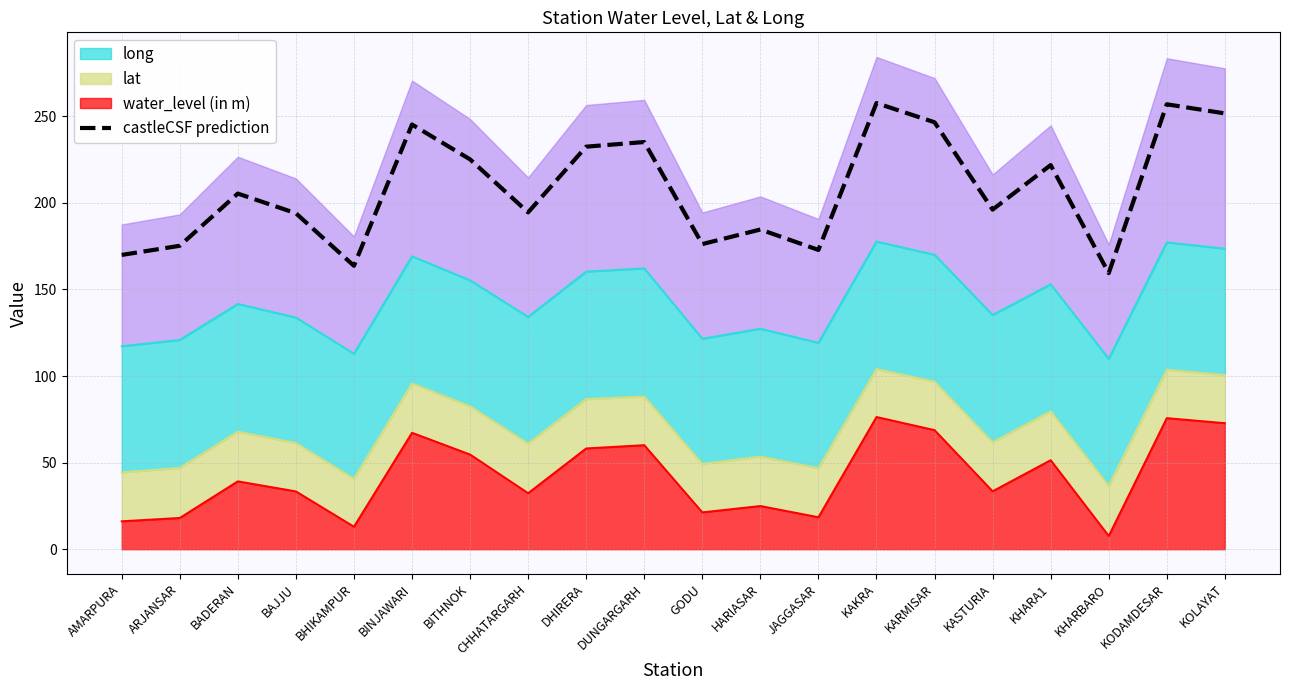

Reading right to left, transcribe all the data shown in this chart.

KOLAYAT=251.7	KODAMDESAR=257.0	KHARBARO=159.5	KHARA1=221.9	KASTURIA=196.1	KARMISAR=246.6	KAKRA=257.7	JAGGASAR=172.9	HARIASAR=184.6	GODU=176.2	DUNGARGARH=235.2	DHIRERA=232.5	CHHATARGARH=194.5	BITHNOK=225.2	BINJAWARI=245.3	BHIKAMPUR=163.7	BAJJU=194.1	BADERAN=205.4	ARJANSAR=175.2	AMARPURA=170.0